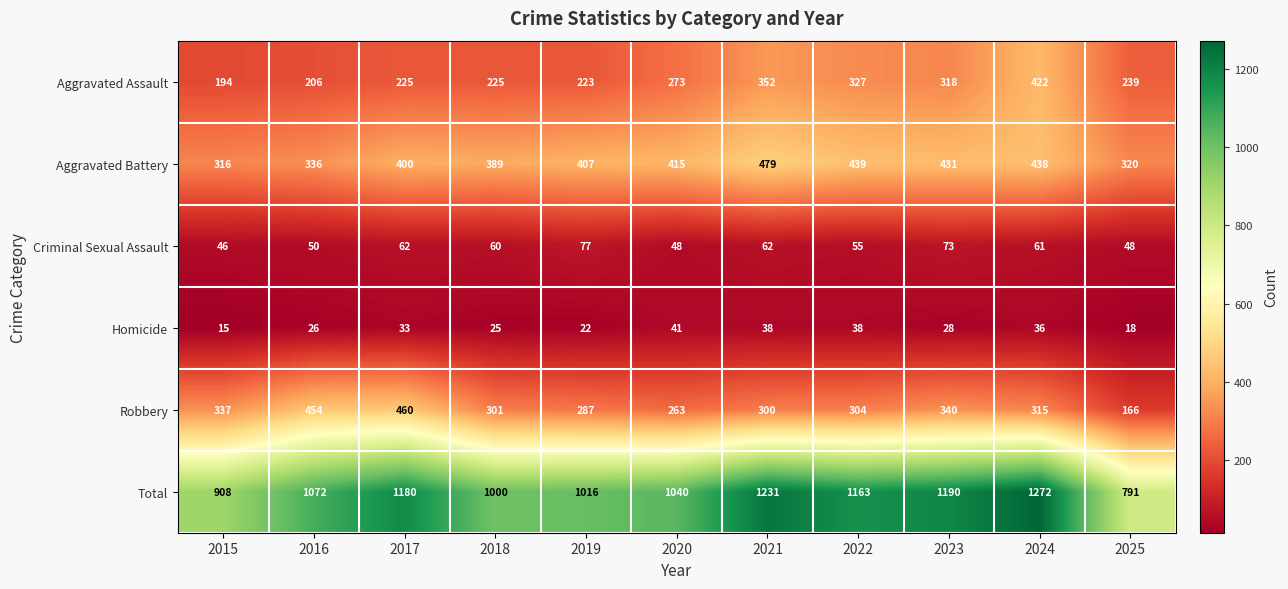

At 2019, list the series in order from smallest to largest.

Homicide, Criminal Sexual Assault, Aggravated Assault, Robbery, Aggravated Battery, Total